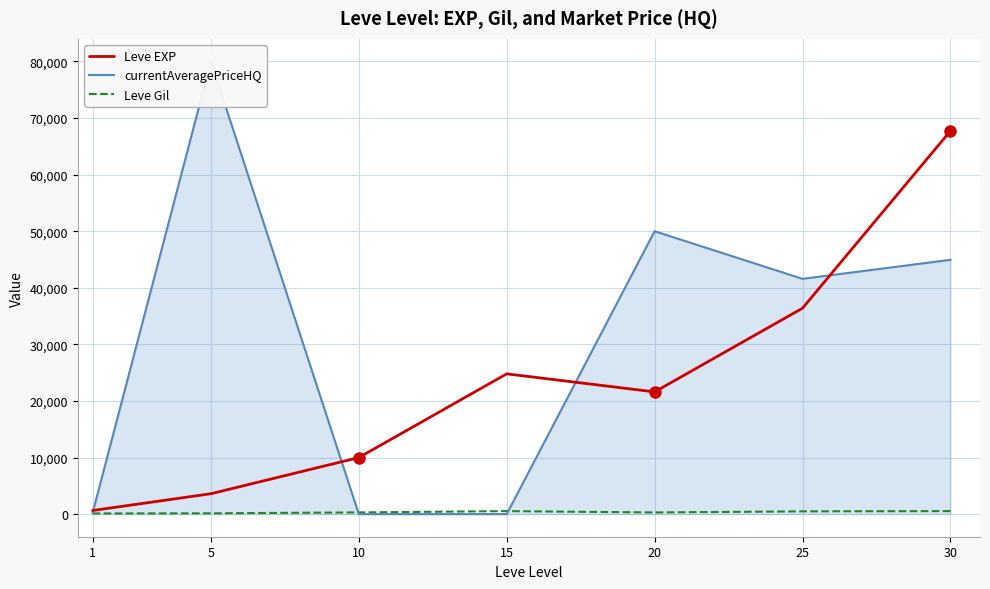

List the labels in order of Leve Gil value, largest first.

30, 15, 25, 10, 20, 5, 1